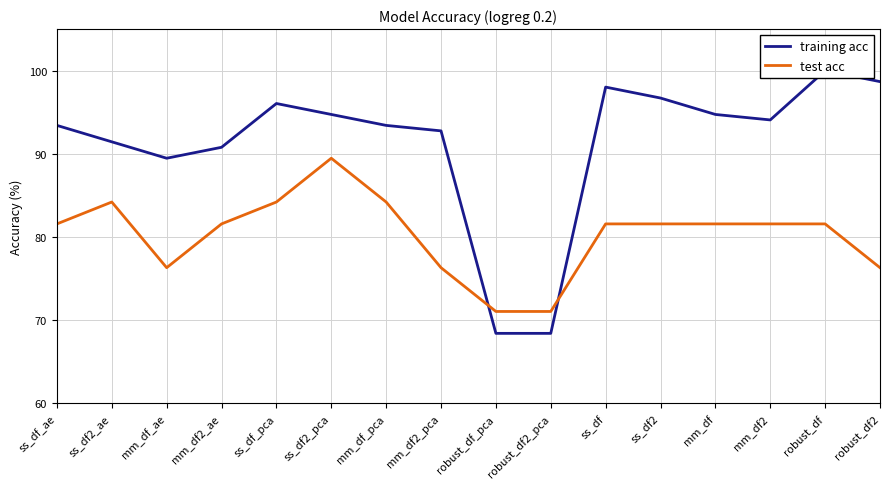

At which category does training acc reach its first local valley?

mm_df_ae